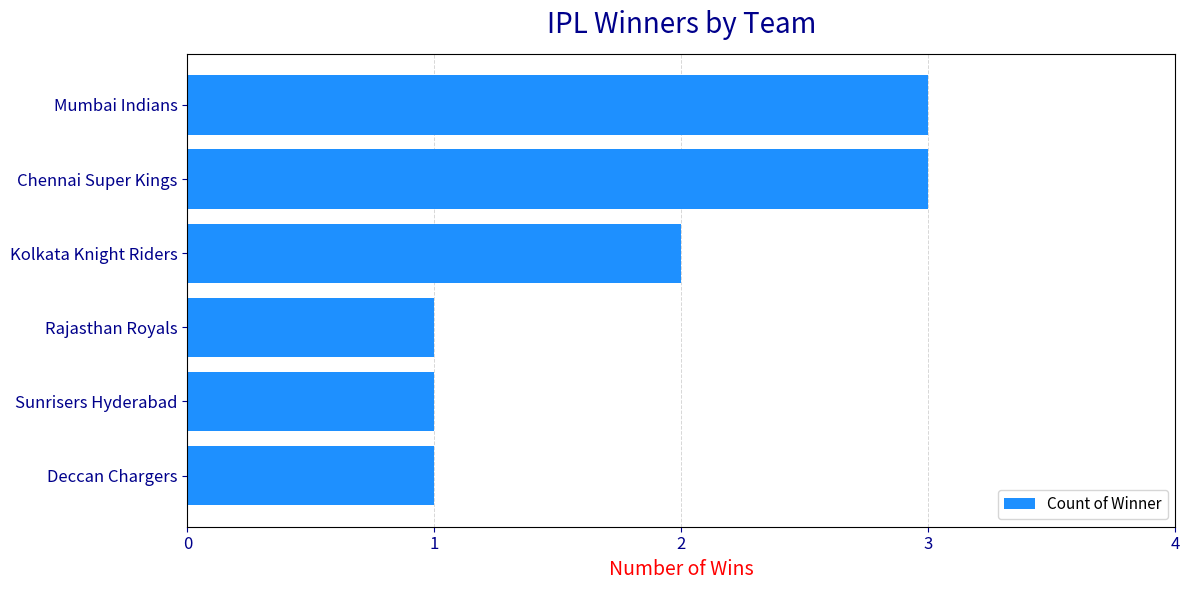

How many series are shown in this chart?

1